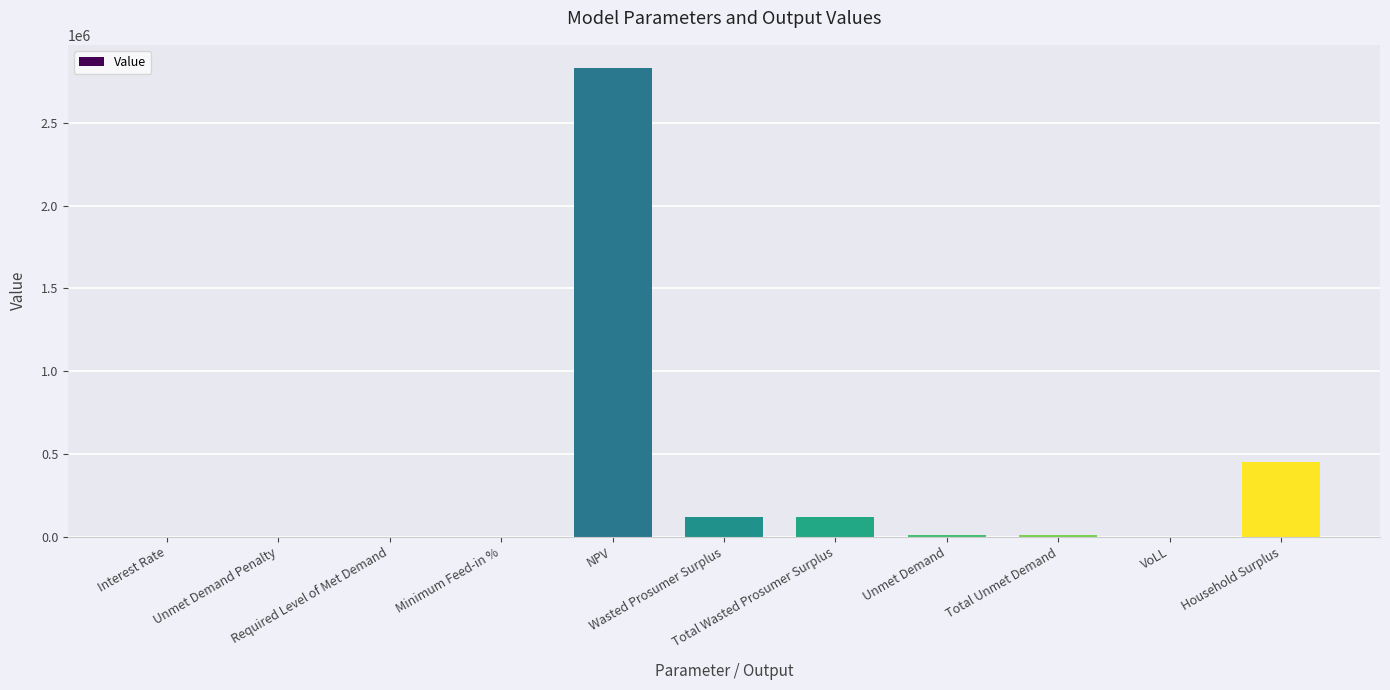

How many data points does each series have?

11